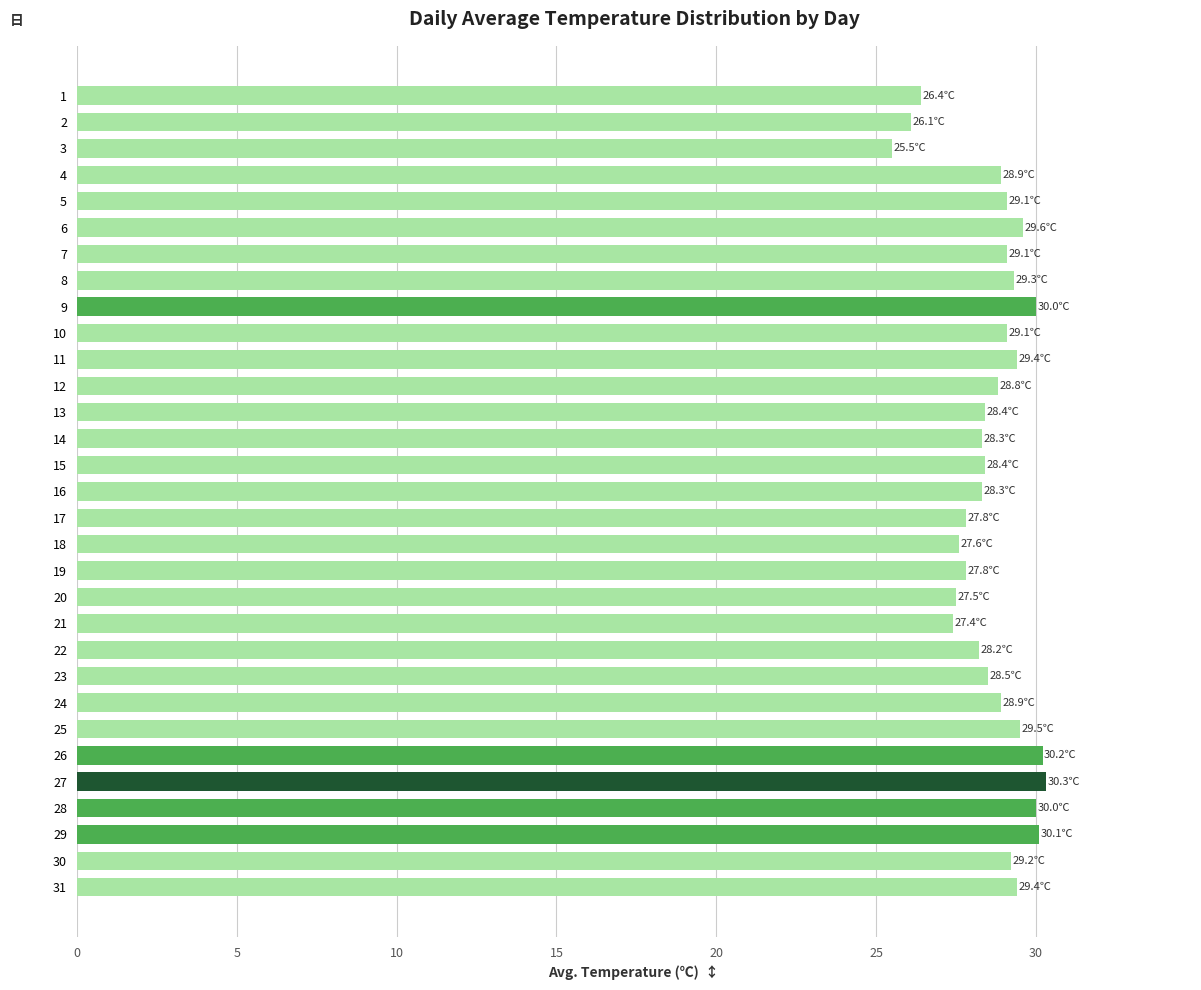

What is the sum of the values at 16 and 8?

57.6